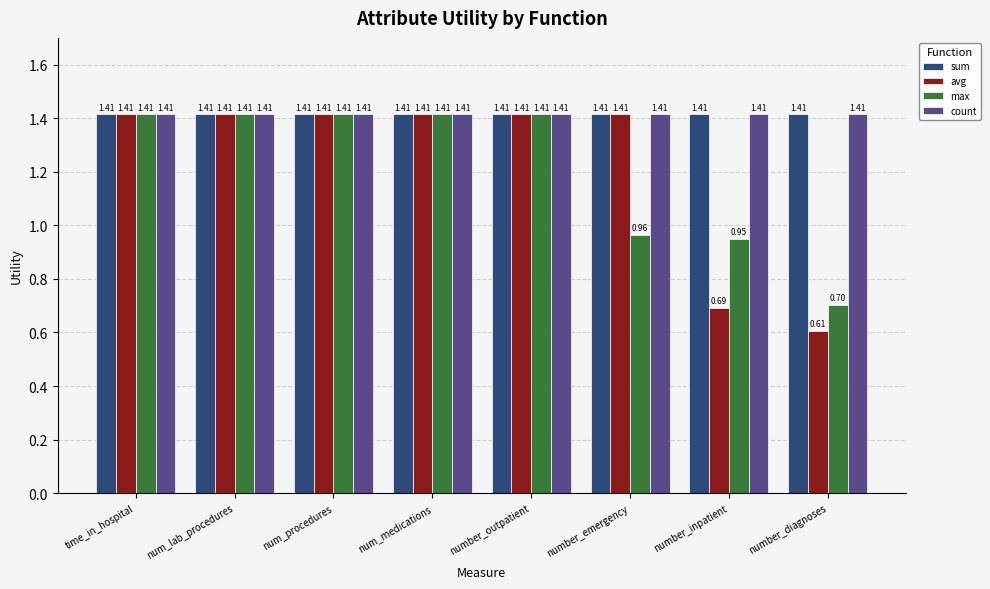

Which category has the lowest value across all series?

number_diagnoses